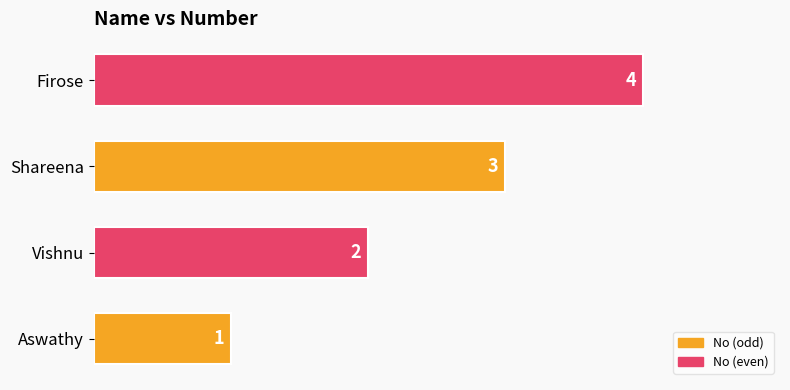

Where is the data nearest to the value 2?

Vishnu